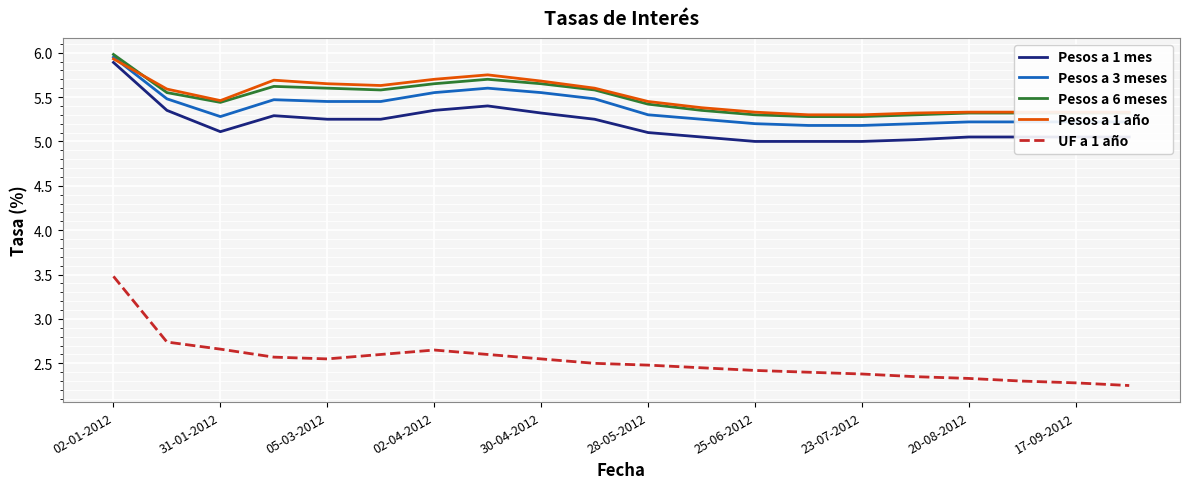

Which series has the widest spread of values?

UF a 1 año